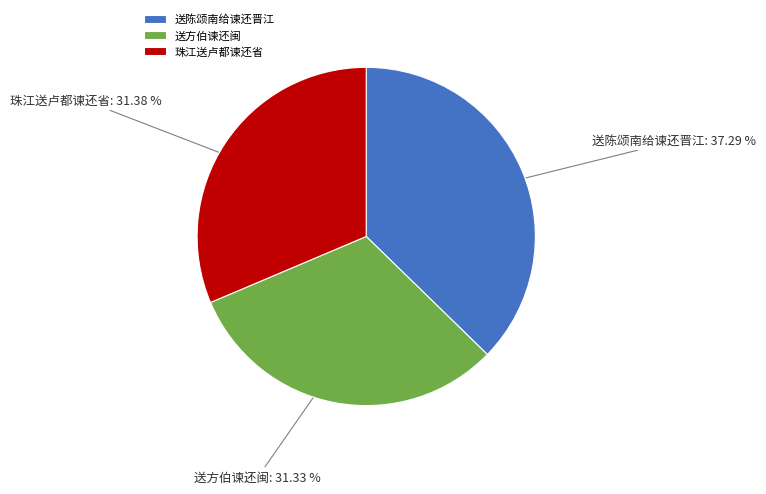

Does 送陈颂南给谏还晋江 account for over 50% of the chart?

No